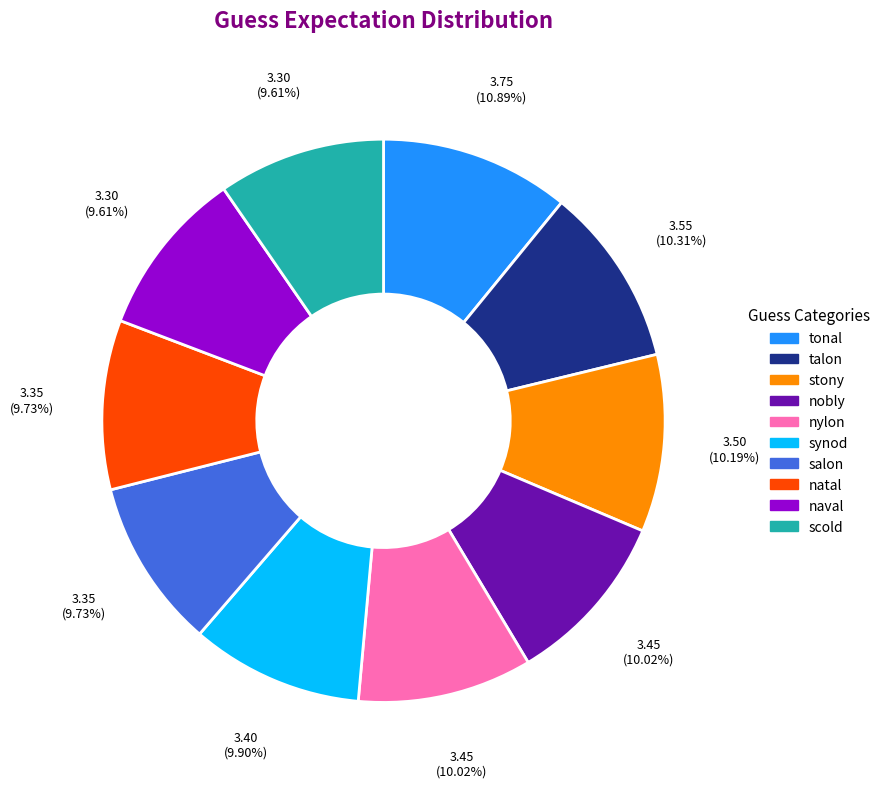

How much of the chart is everything except salon?

90.3%